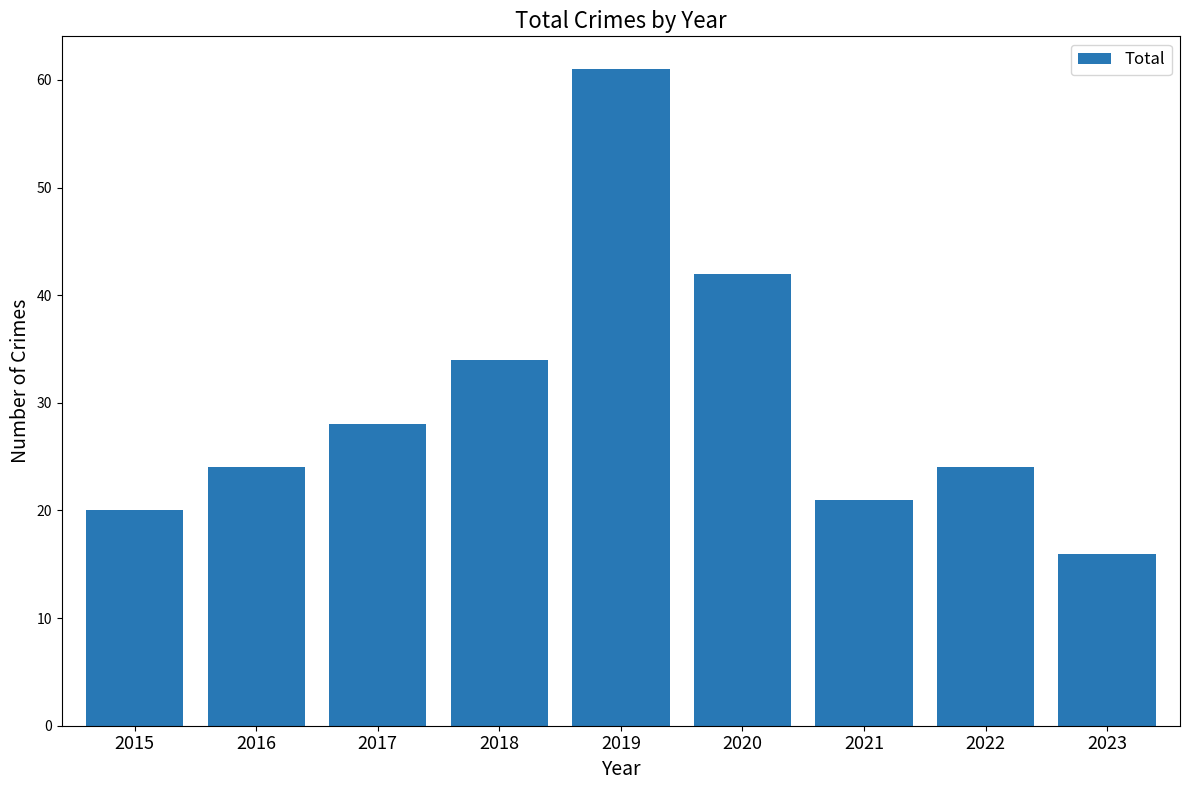

What value does the data have at 2017, to the nearest 10?

30